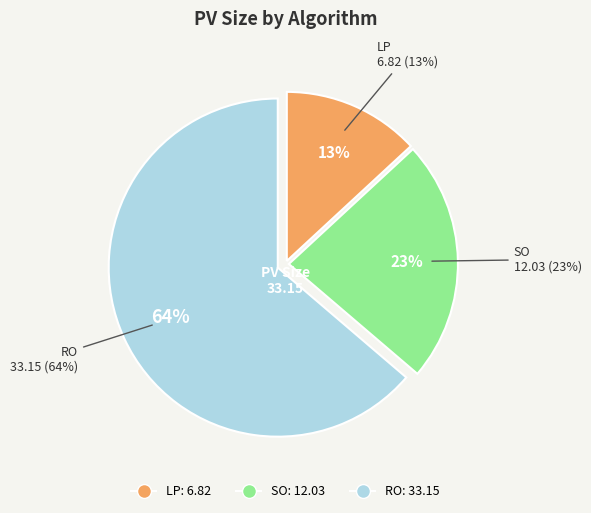

Is the sum of RO and SO greater than half?

Yes